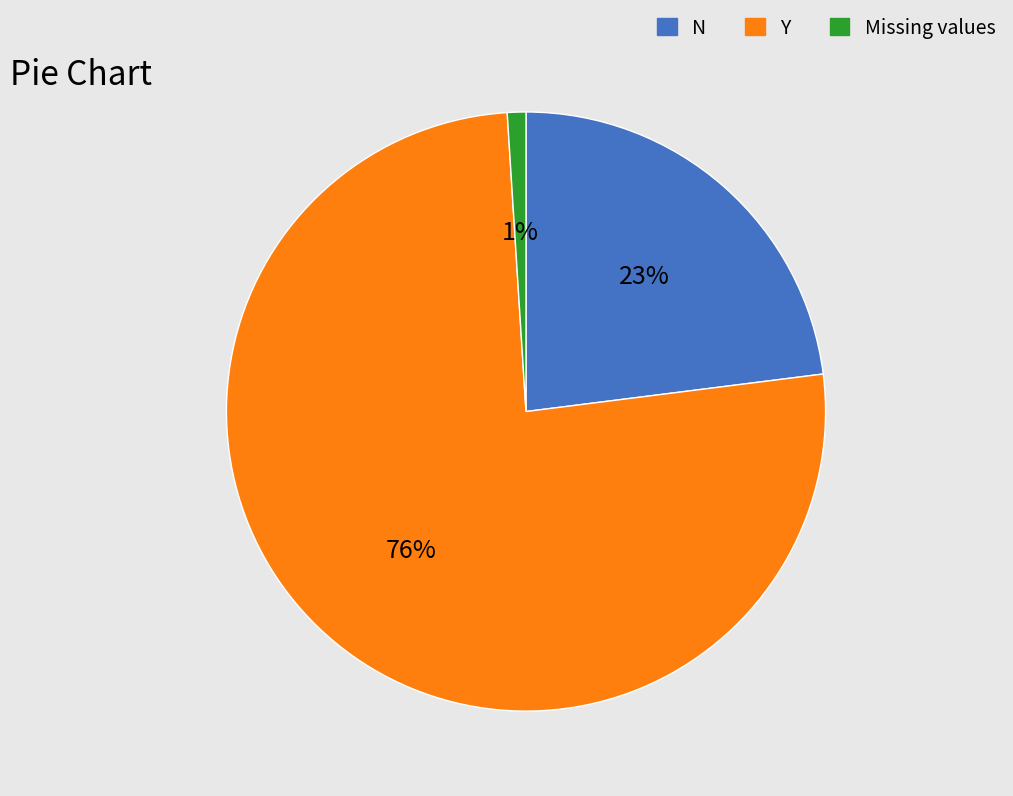

To the nearest percent, what is the average slice percentage?

33%